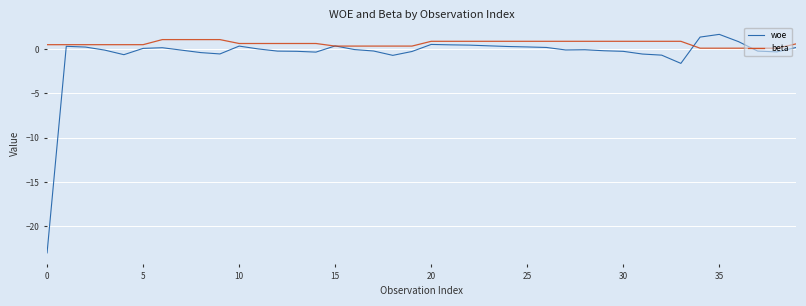

Rank the series by their average value, from lowest to highest.

woe, beta